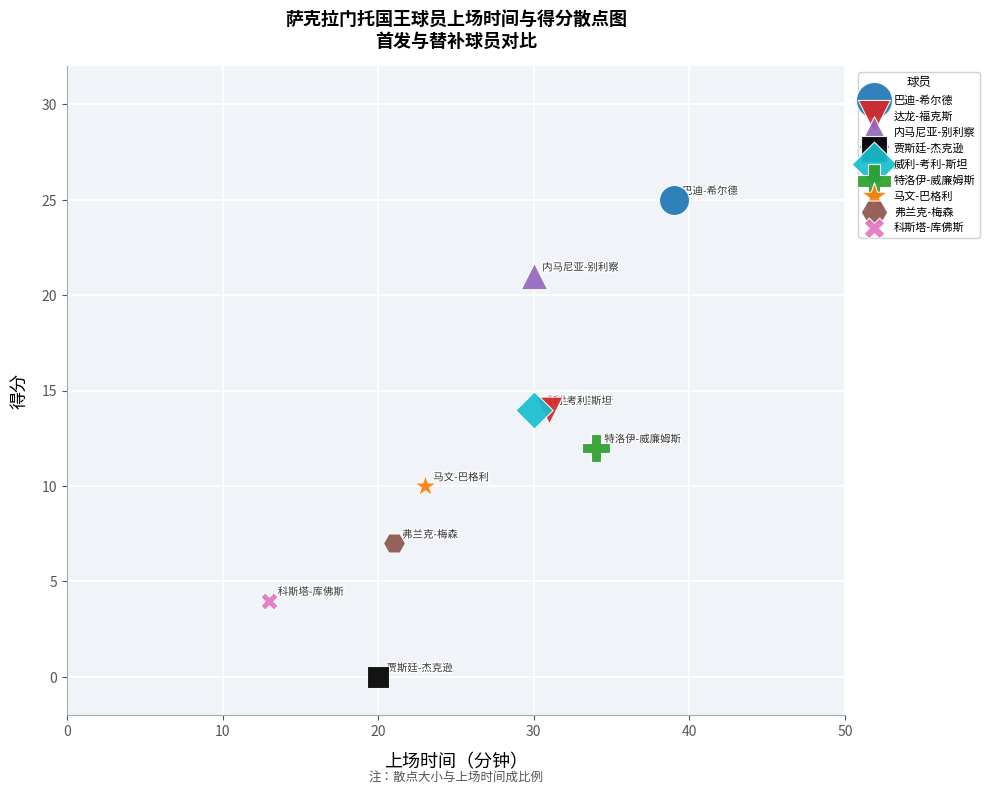

Which series reaches the minimum Y coordinate?

贾斯廷-杰克逊